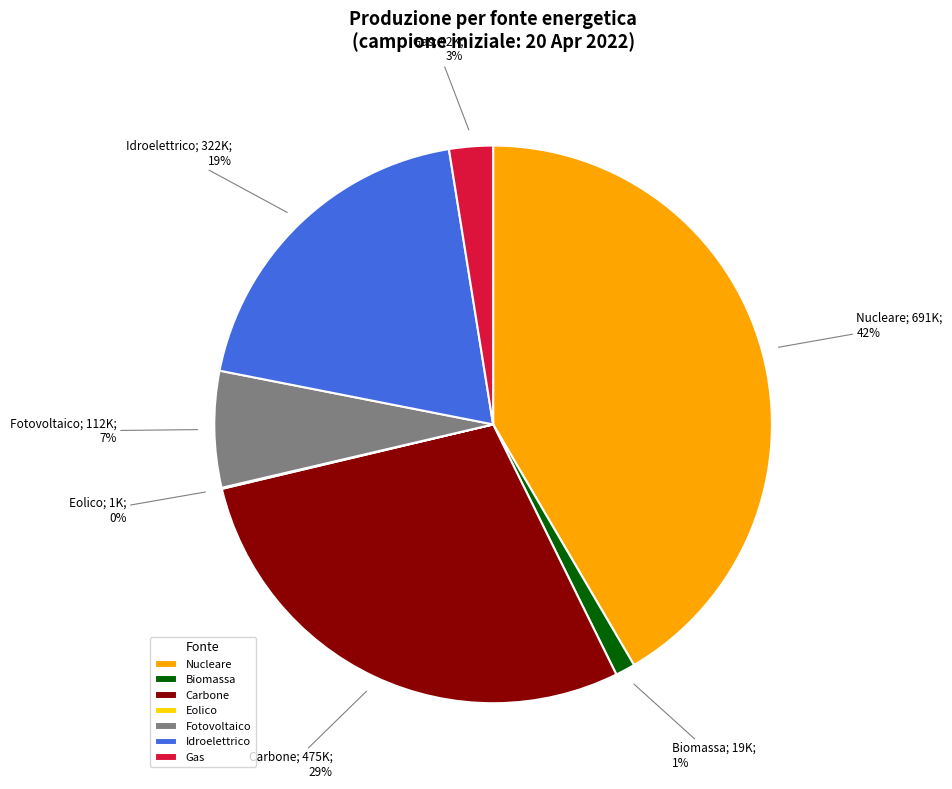

Which slice is the largest?

Nucleare